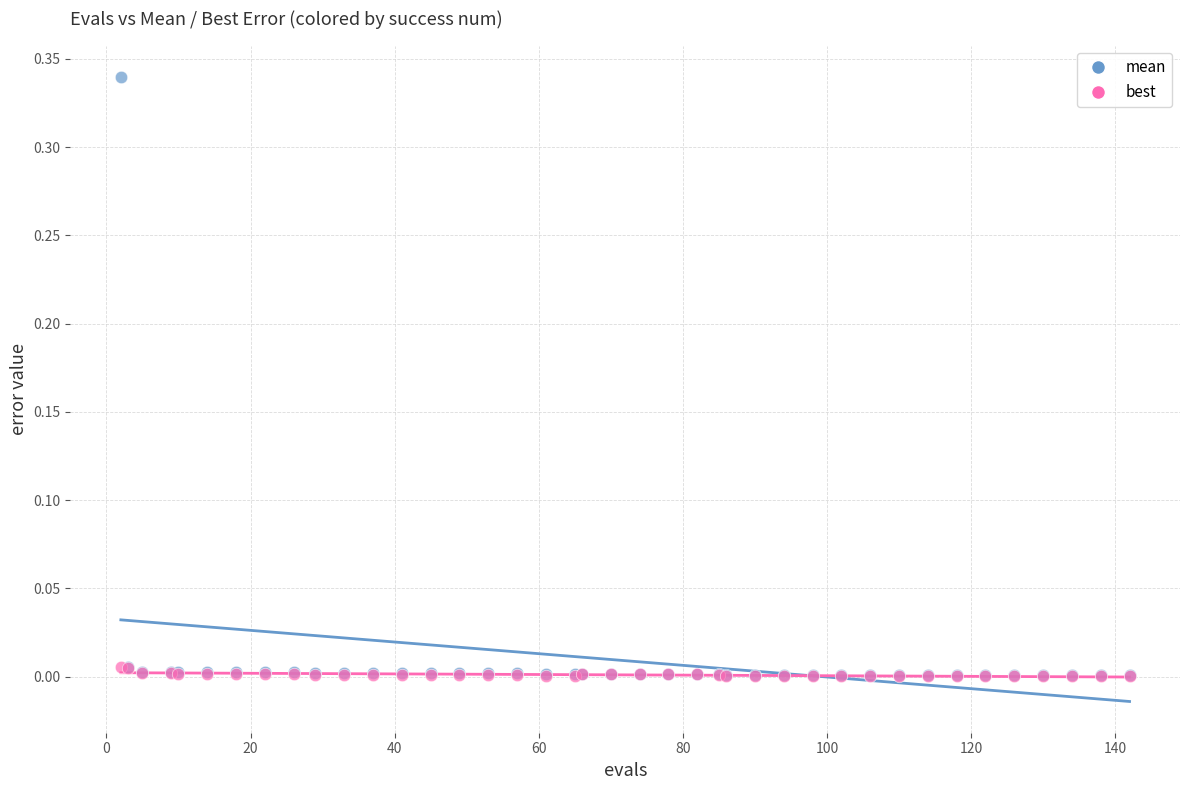

What are all the series names shown in the legend?

mean, best